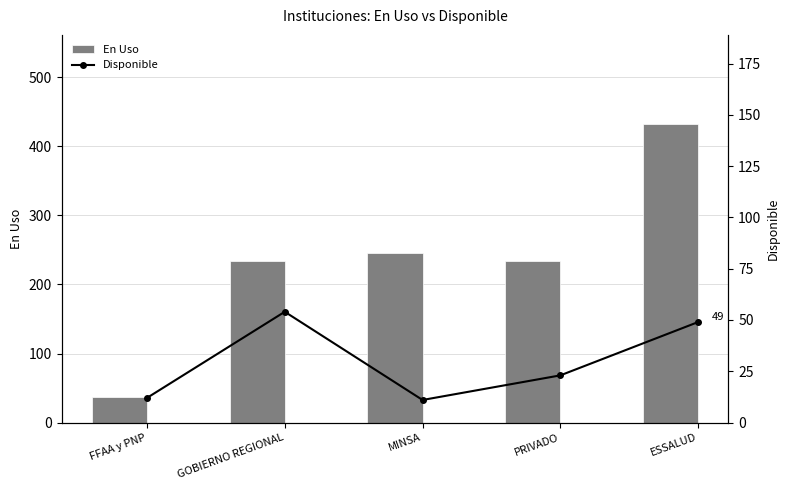

Reading right to left, what are all the values shown in this chart?

En Uso: ESSALUD=432	PRIVADO=234	MINSA=246	GOBIERNO REGIONAL=234	FFAA y PNP=37
Disponible: ESSALUD=49	PRIVADO=23	MINSA=11	GOBIERNO REGIONAL=54	FFAA y PNP=12